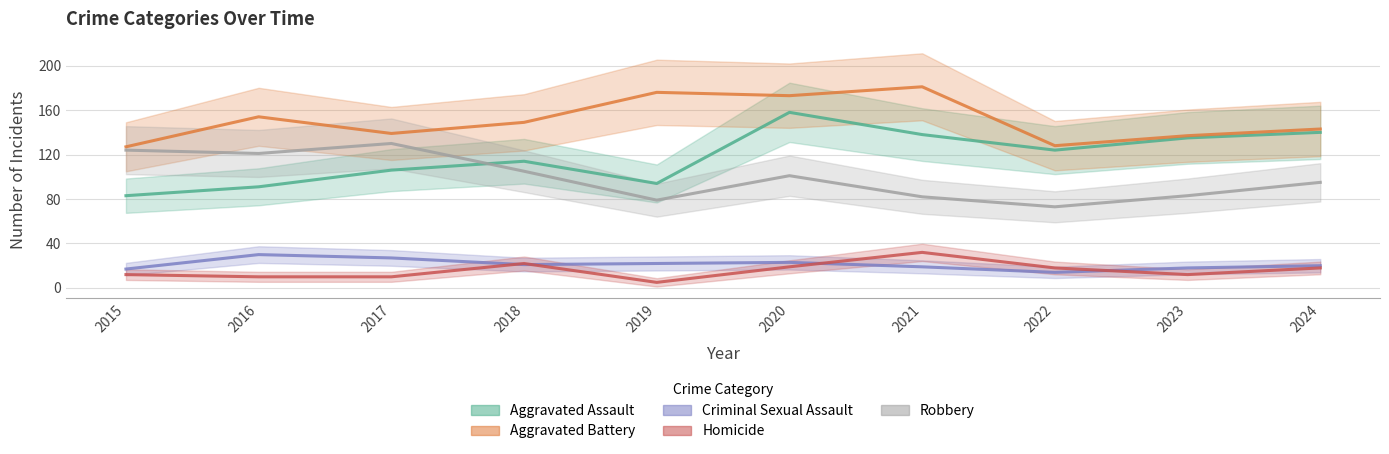

List the labels in order of Aggravated Battery value, smallest first.

2015, 2022, 2023, 2017, 2024, 2018, 2016, 2020, 2019, 2021